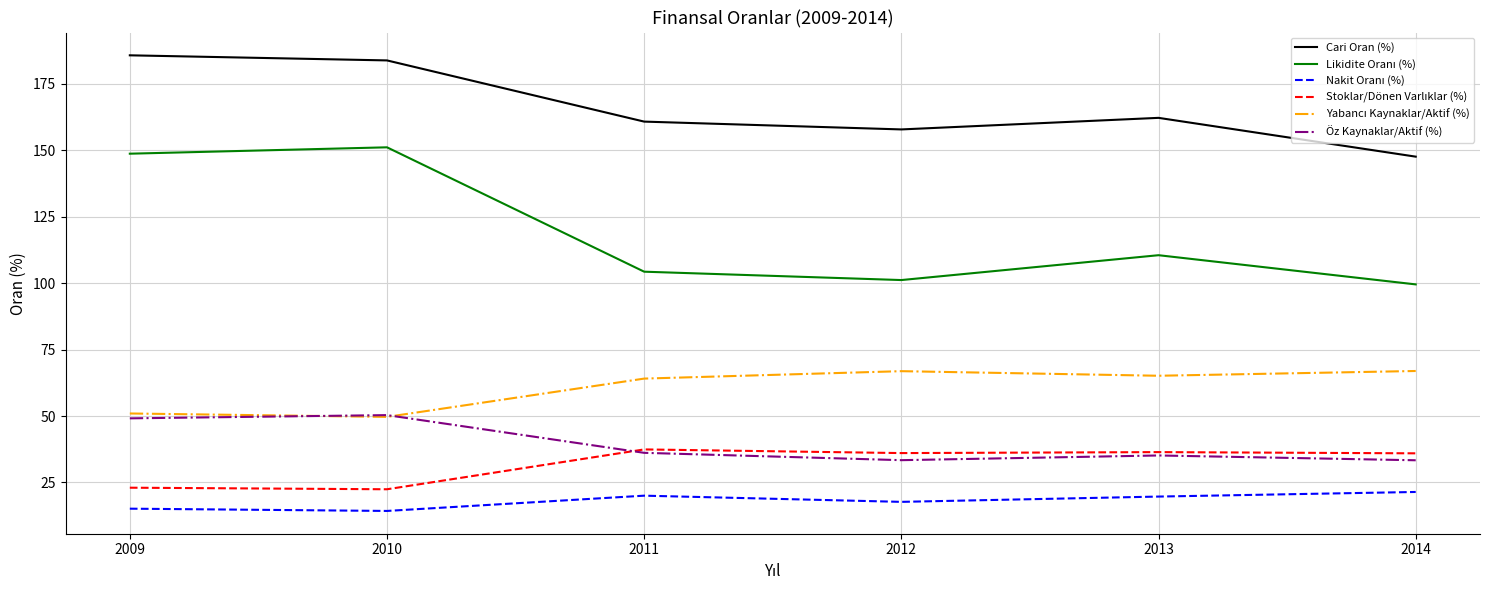

Count the number of categories in the chart.

6